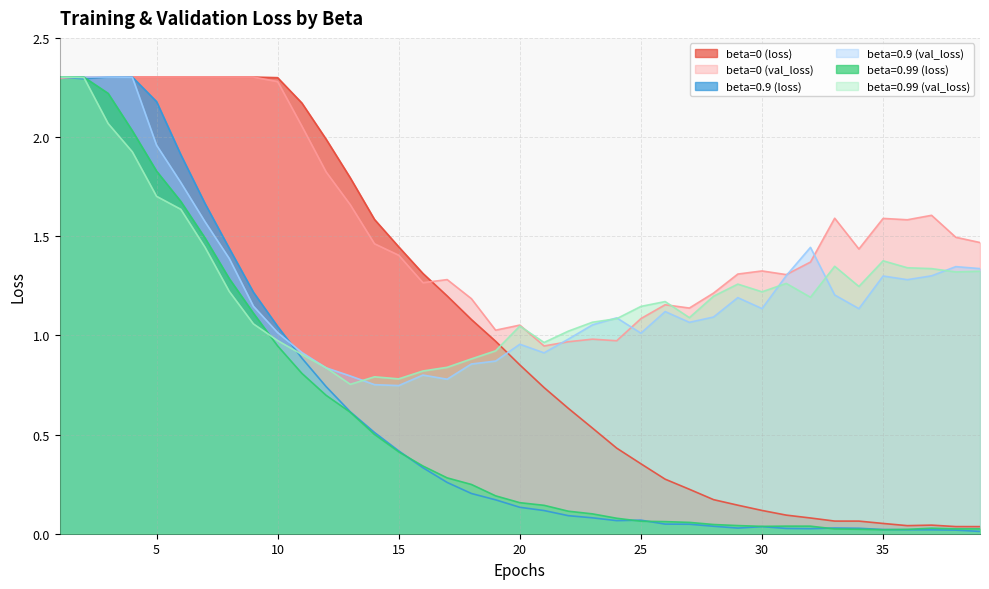

Is the value of beta=0 (loss) at 31 greater than the value of beta=0.99 (val_loss) at 35?

No